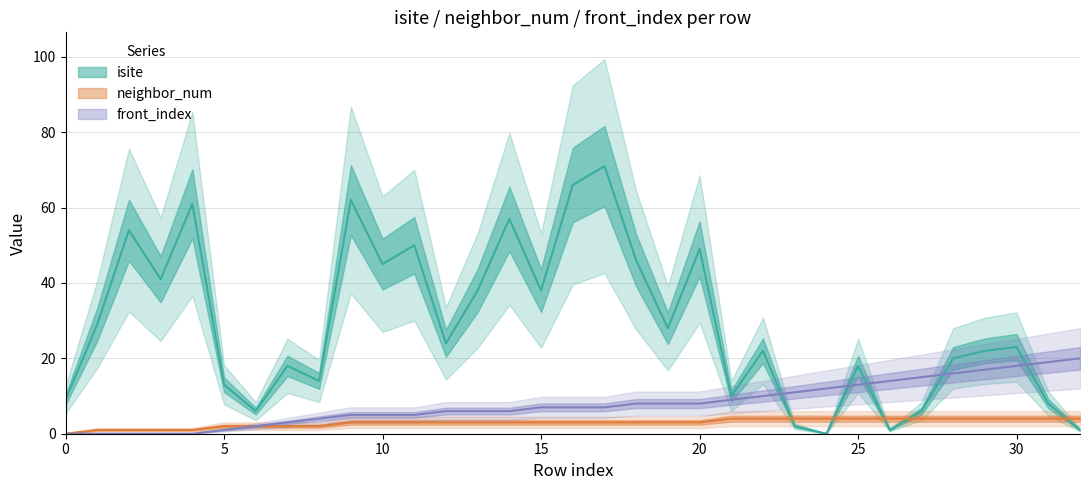

At 3, list the series in order from largest to smallest.

isite, neighbor_num, front_index